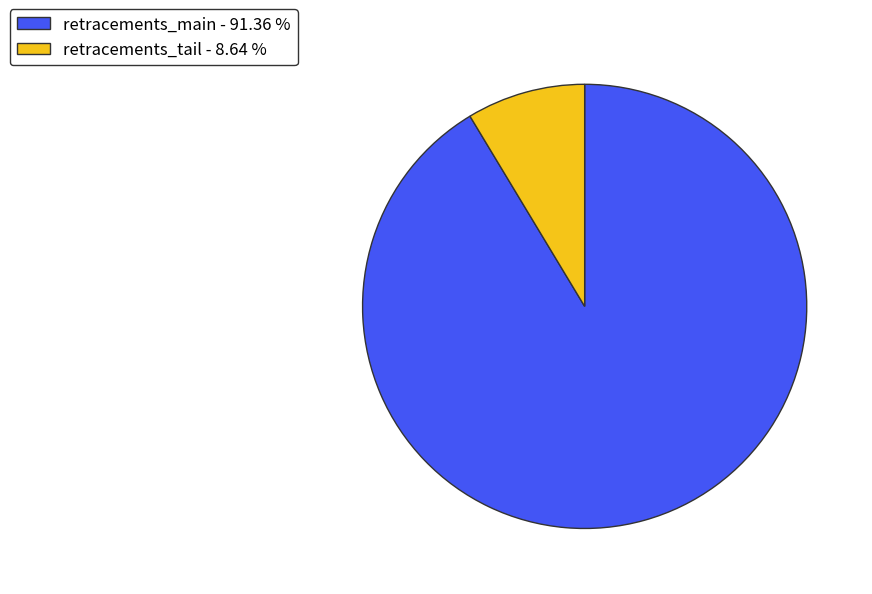

Does any single category account for the majority?

Yes